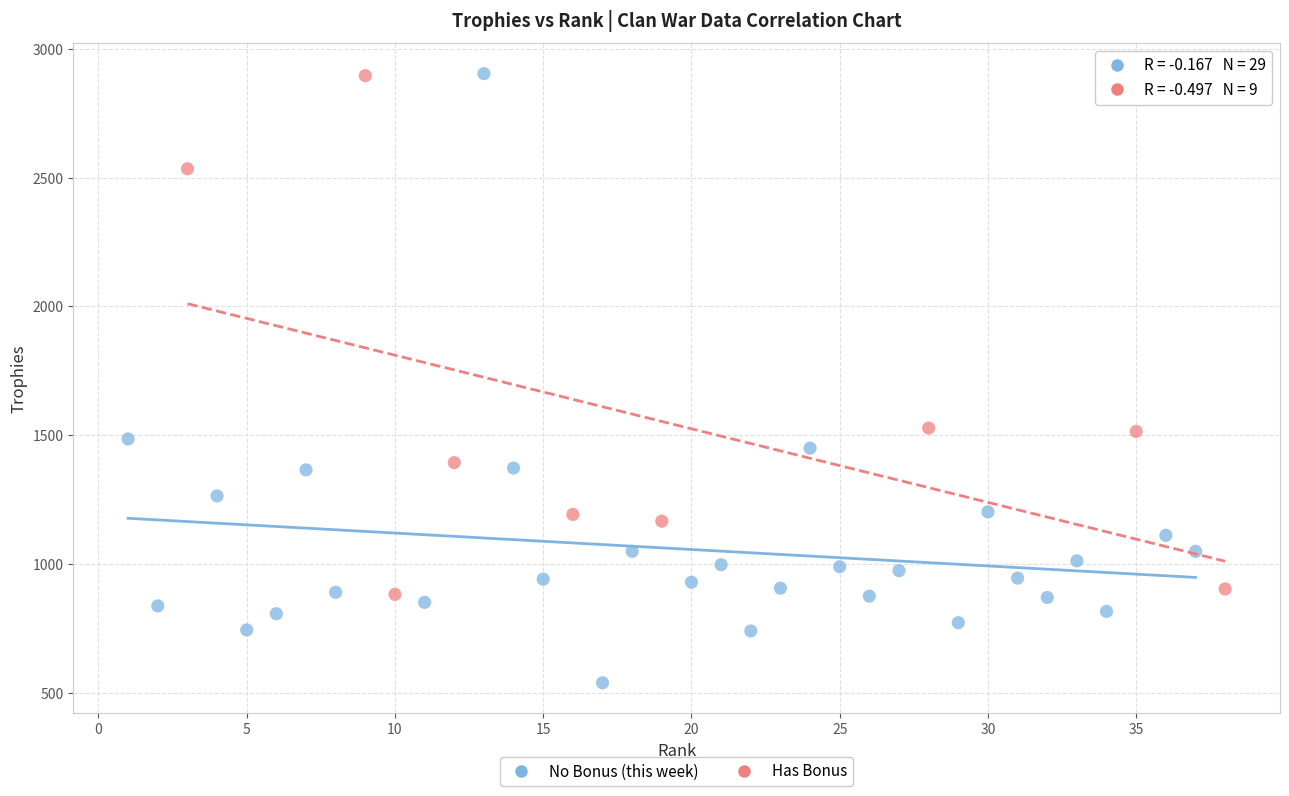

Which series has the largest Y range (max minus min)?

No Bonus (this week)